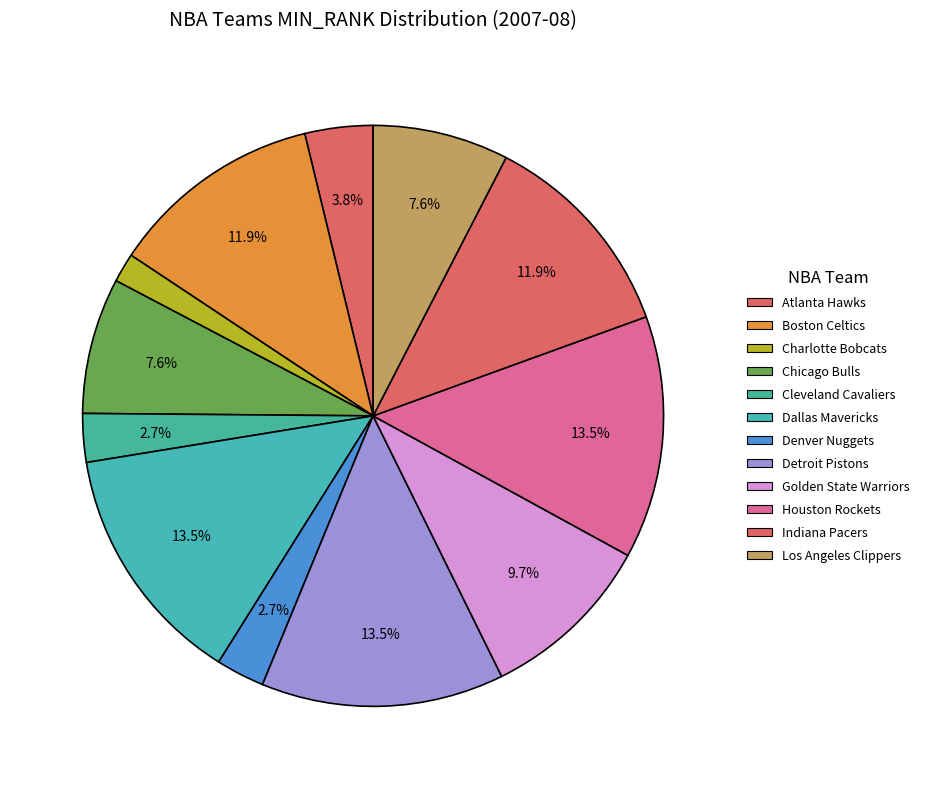

Is there any slice that represents more than half of the pie?

No